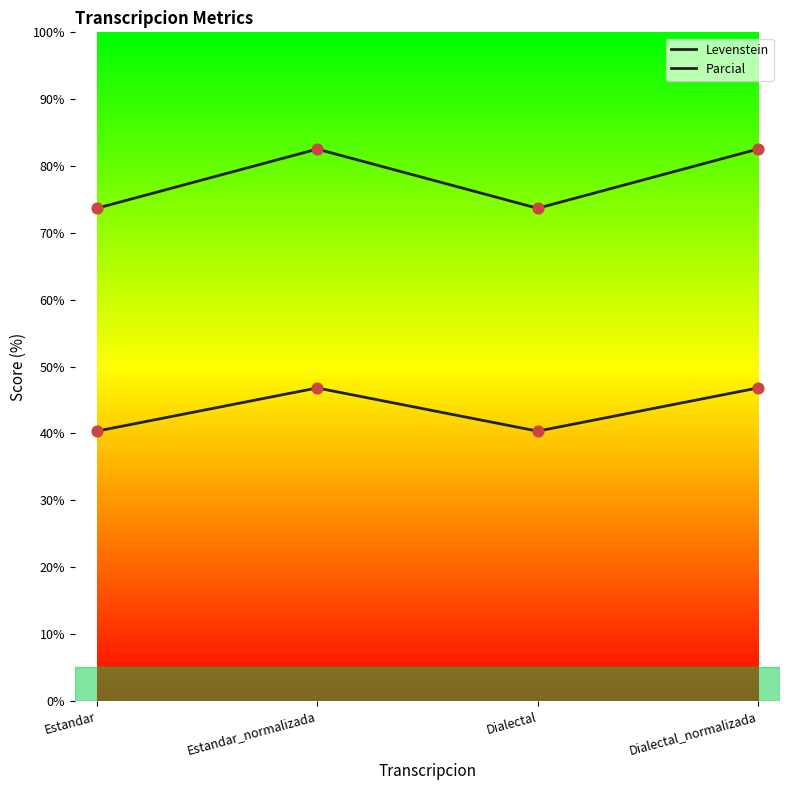

Which series has the largest total across all categories?

Parcial